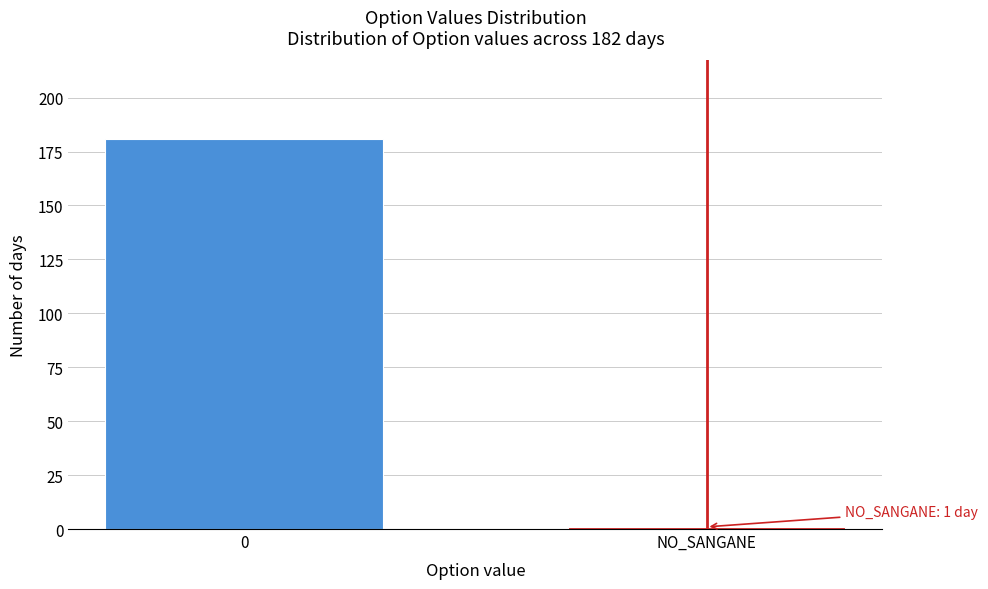

Reading left to right, transcribe all the data shown in this chart.

0=181	NO_SANGANE=1